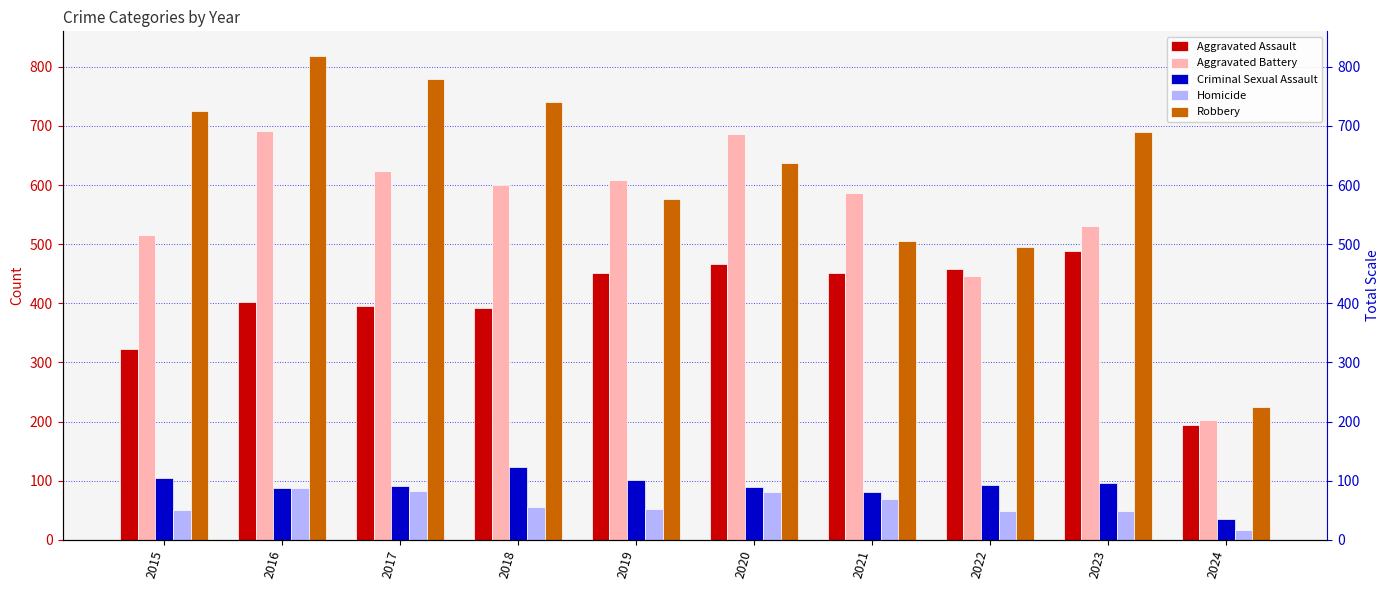

Which series changed the most between 2015 and 2019?

Robbery